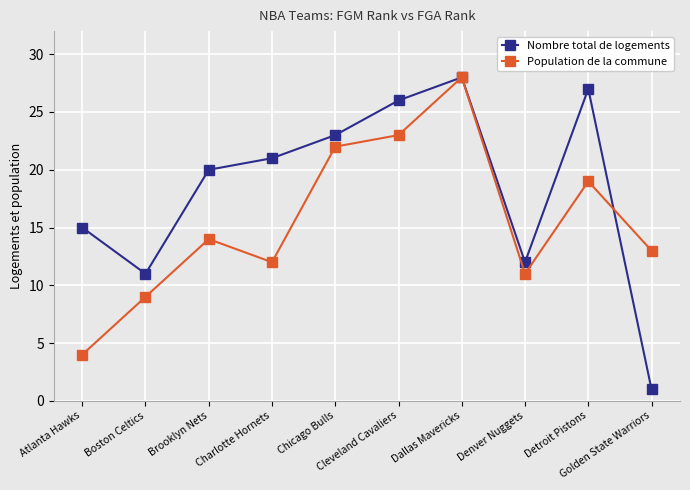

Reading left to right, transcribe all the data shown in this chart.

Nombre total de logements: 15	11	20	21	23	26	28	12	27	1
Population de la commune: 4	9	14	12	22	23	28	11	19	13